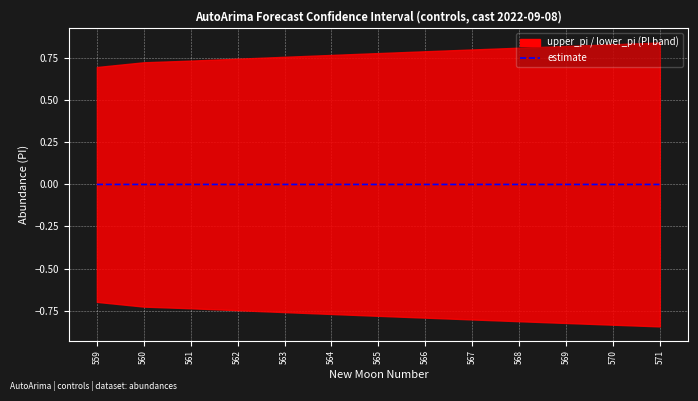

Rank the categories by value from highest to lowest.

559, 560, 561, 562, 563, 564, 565, 566, 567, 568, 569, 570, 571